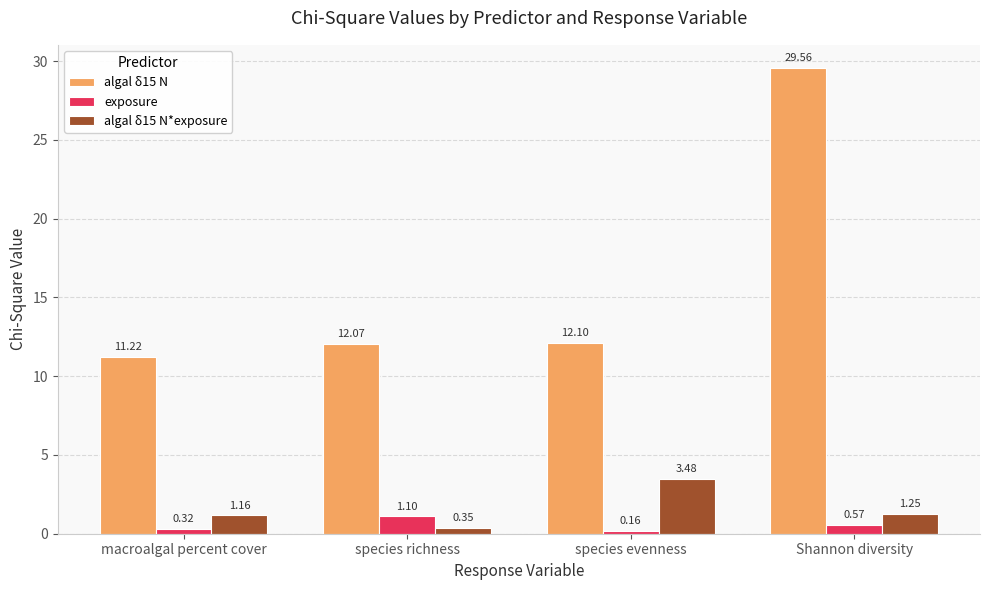

Between macroalgal percent cover and species richness, which series saw the biggest shift?

algal δ15 N